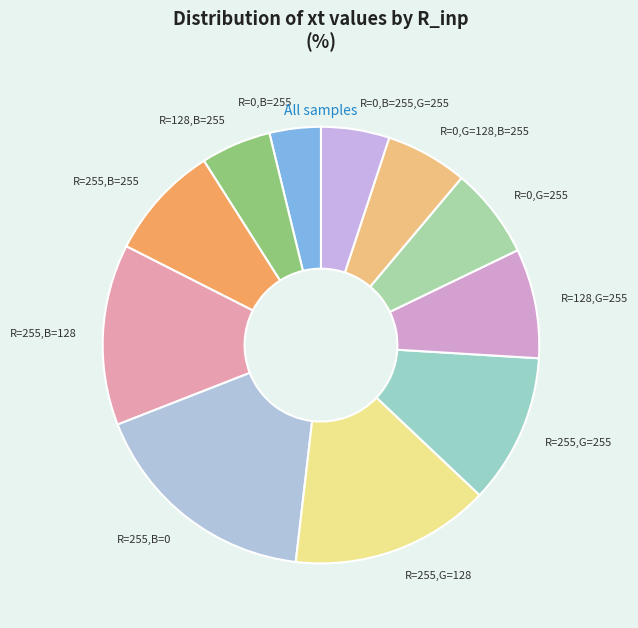

True or false: R=0,B=255,G=255 accounts for 5% of the total.

True